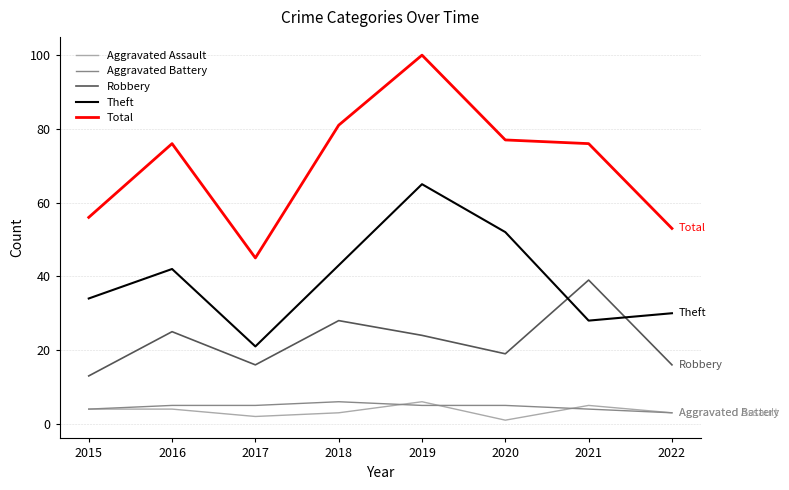

Reading right to left, what are all the values shown in this chart?

Aggravated Assault: 2022=3	2021=5	2020=1	2019=6	2018=3	2017=2	2016=4	2015=4
Aggravated Battery: 2022=3	2021=4	2020=5	2019=5	2018=6	2017=5	2016=5	2015=4
Robbery: 2022=16	2021=39	2020=19	2019=24	2018=28	2017=16	2016=25	2015=13
Theft: 2022=30	2021=28	2020=52	2019=65	2018=43	2017=21	2016=42	2015=34
Total: 2022=53	2021=76	2020=77	2019=100	2018=81	2017=45	2016=76	2015=56